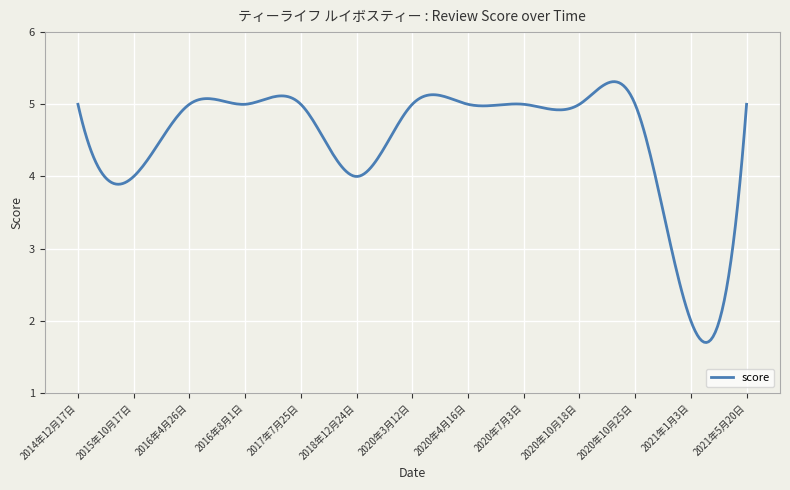

What is the maximum value shown in the chart?

5.3